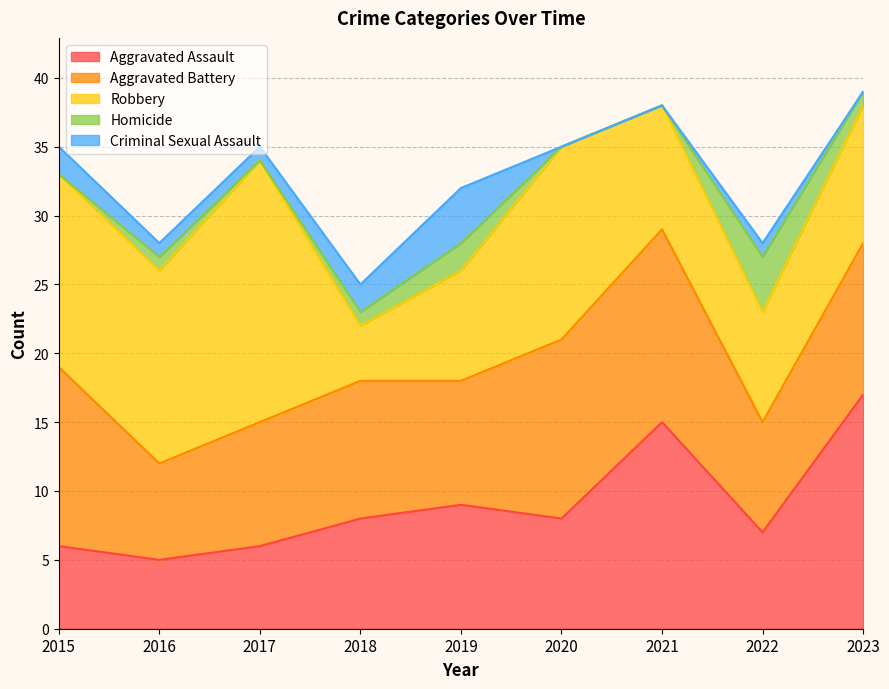

True or false: Robbery and Homicide cross at least once.

False